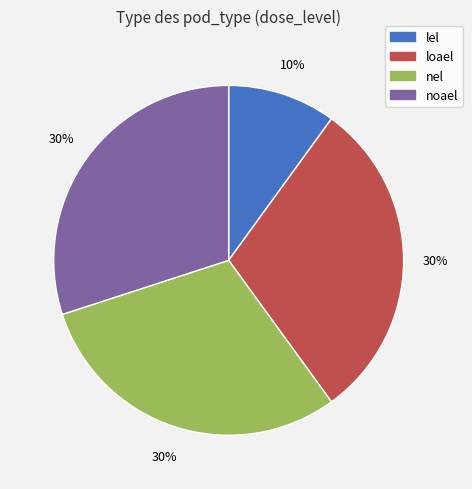

Is there a majority slice in this chart?

No